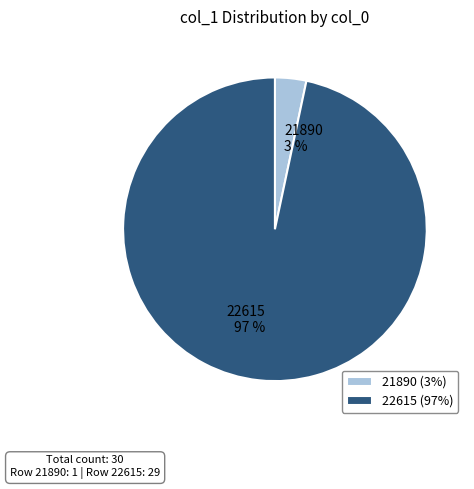

Which has a higher value, 21890 (3%) or 22615 (97%)?

22615 (97%)